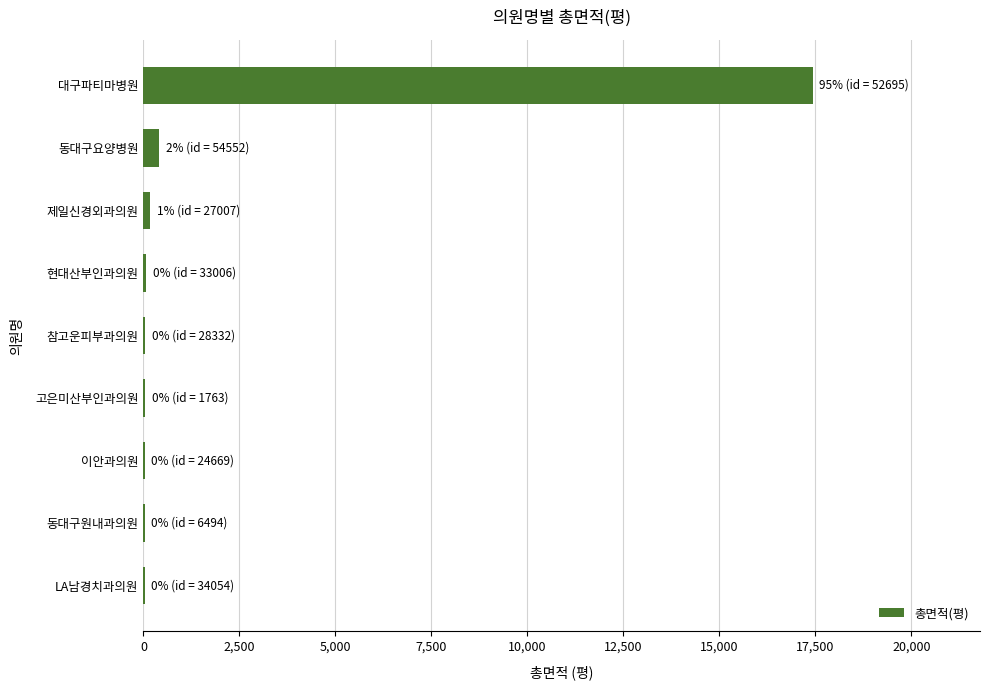

What is the sum of all values?

18272.9